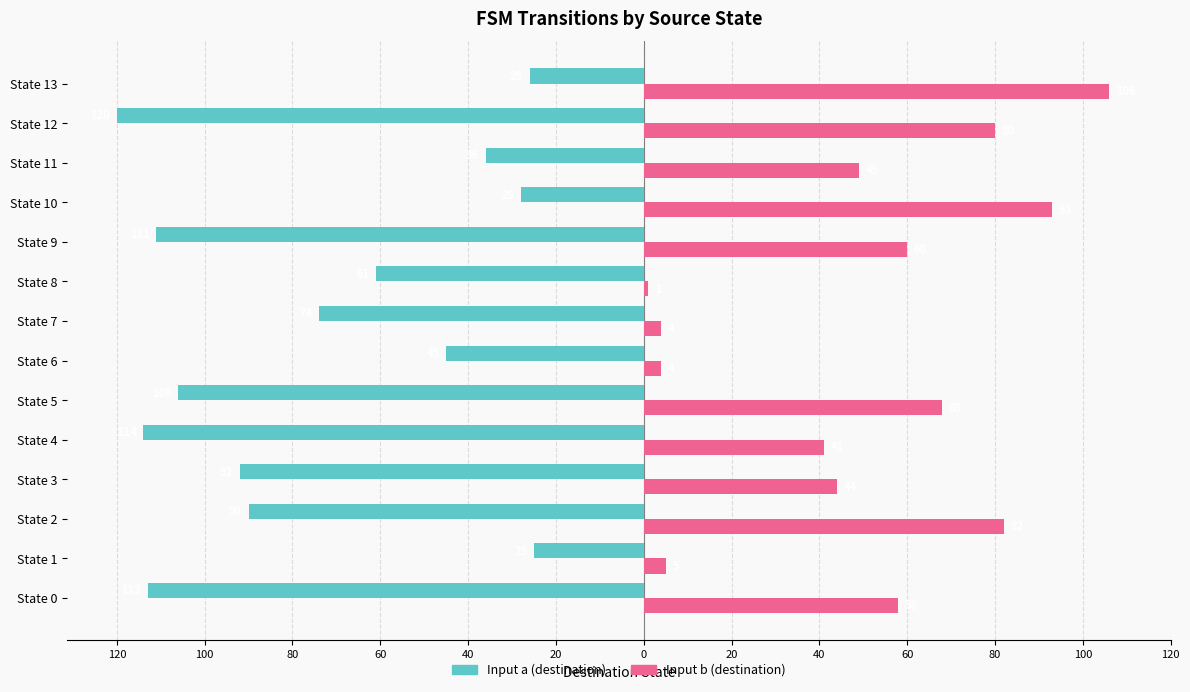

What is the minimum value shown in the chart?

-120